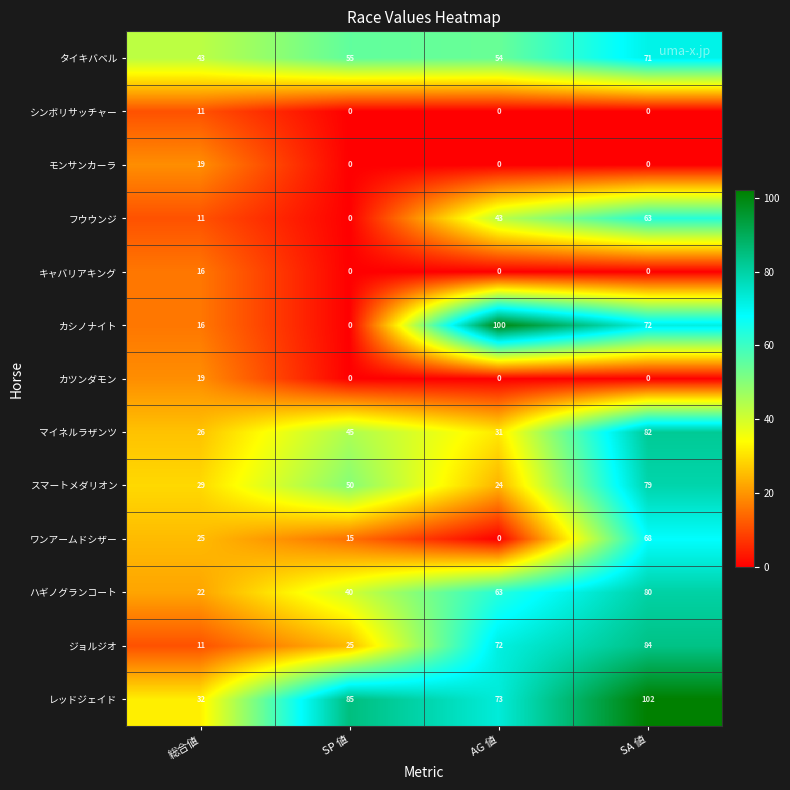

Rank the categories by ワンアームドシザー value from highest to lowest.

SA 値, 総合値, SP 値, AG 値